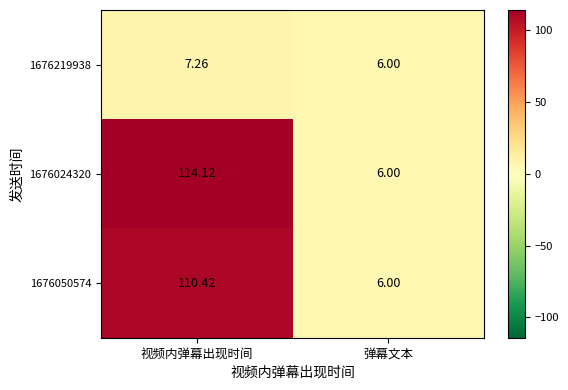

Which category has the highest value across all series?

视频内弹幕出现时间